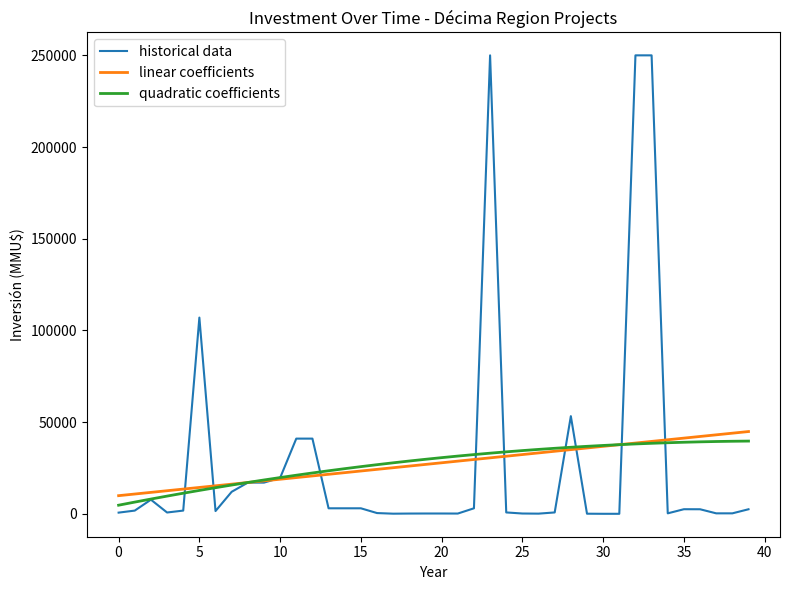

What is the maximum value for quadratic coefficients?

39655.2